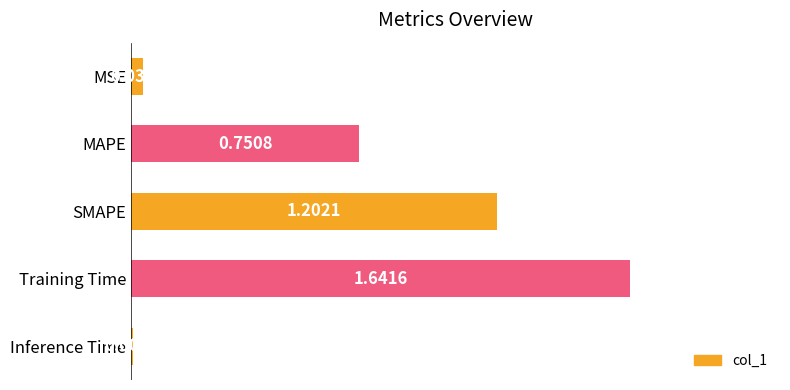

What is the sum of all values?

3.6